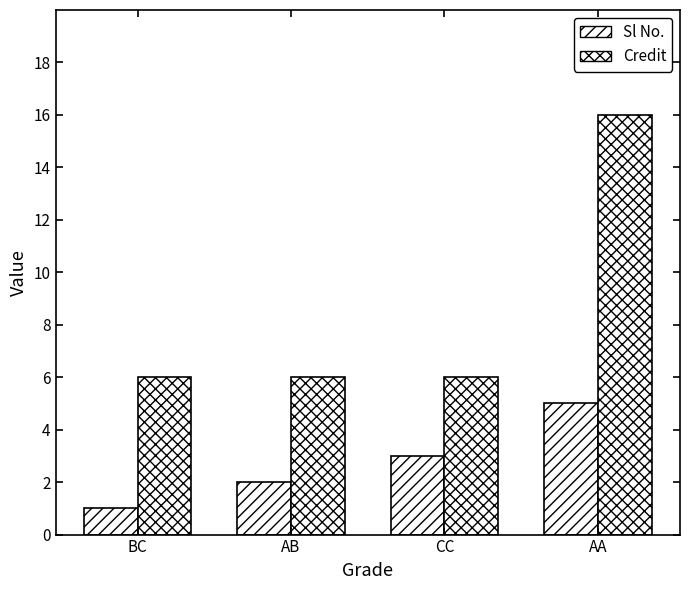

Between CC and AB, which is larger?

CC